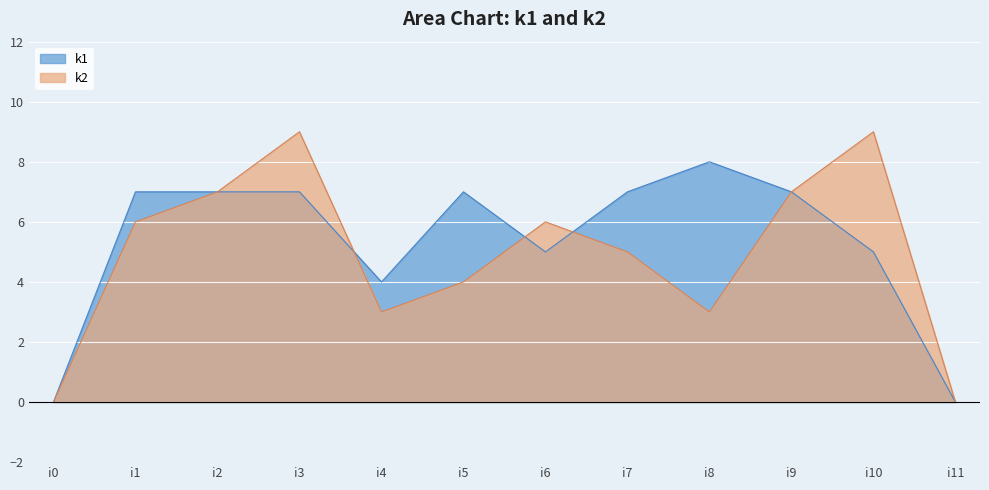

Reading left to right, extract all data points from this chart.

k1: i0=0	i1=7	i2=7	i3=7	i4=4	i5=7	i6=5	i7=7	i8=8	i9=7	i10=5	i11=0
k2: i0=0	i1=6	i2=7	i3=9	i4=3	i5=4	i6=6	i7=5	i8=3	i9=7	i10=9	i11=0